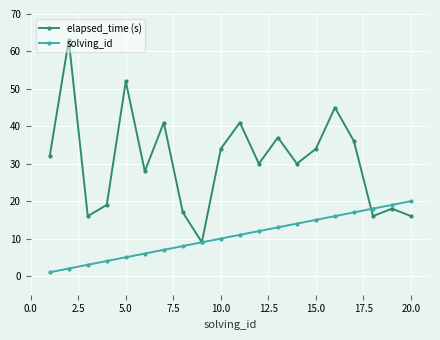

What is the highest value of the solving_id series?

20